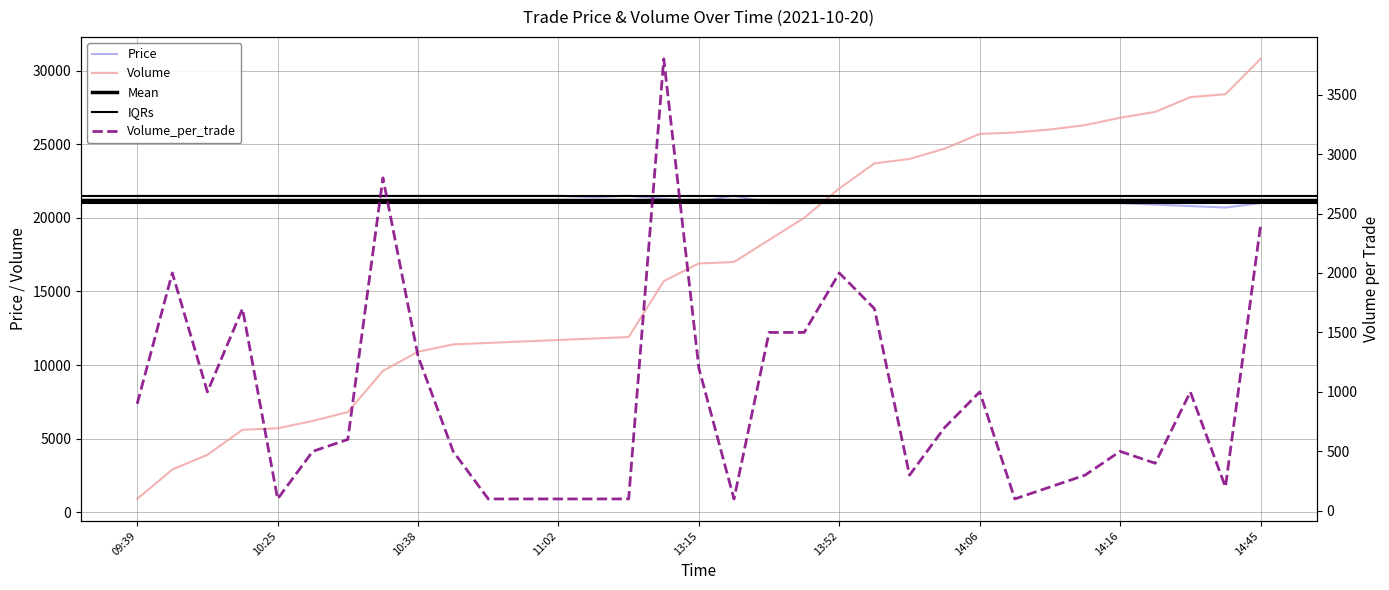

At 14:08, list the series in order from smallest to largest.

Volume_per_trade, Price, Volume